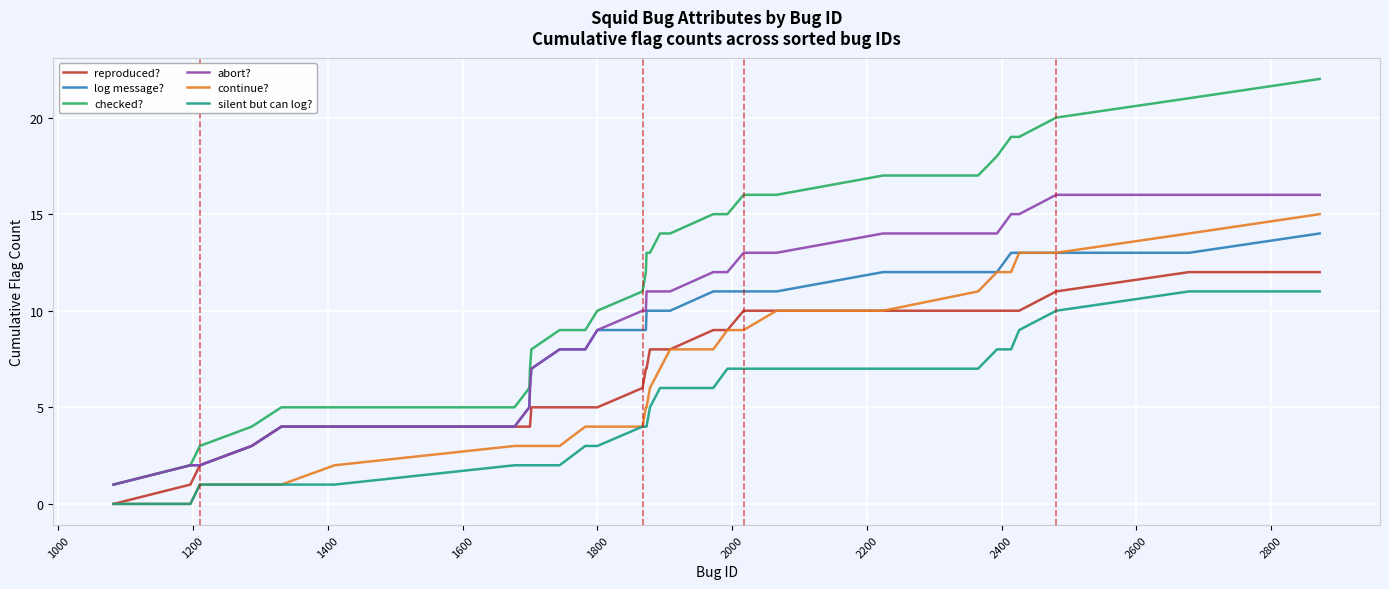

True or false: abort? and silent but can log? intersect in this chart.

False